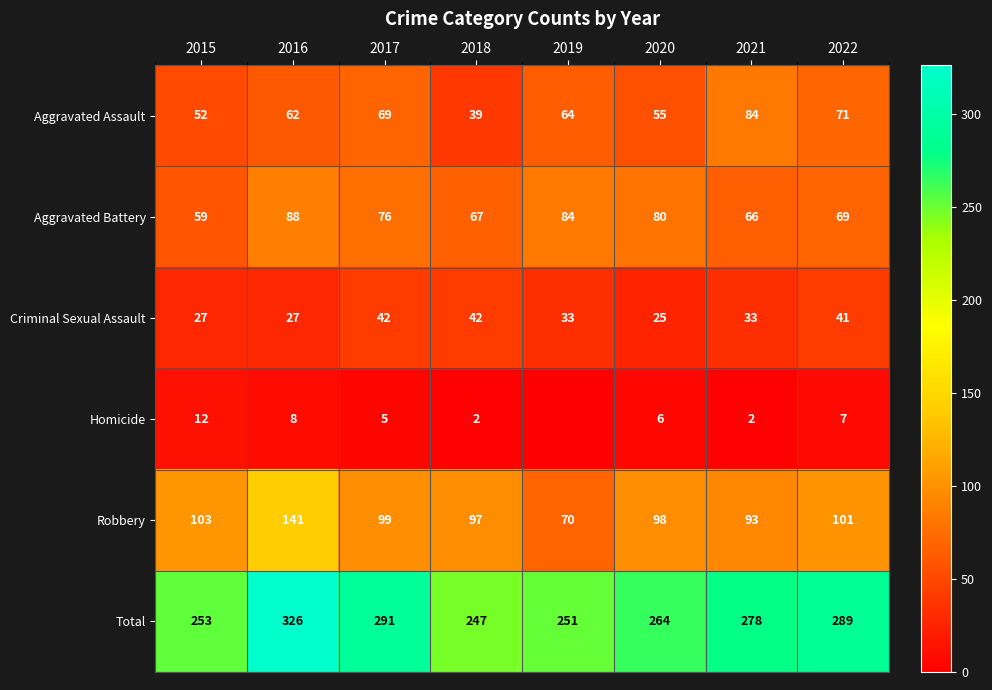

True or false: Homicide has a value of 3 at 2016.

False